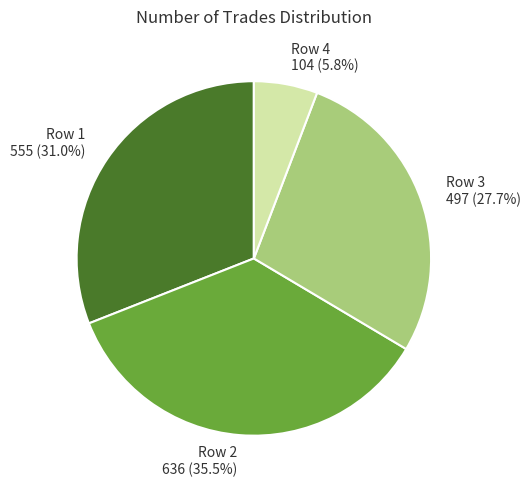

Does any single category account for the majority?

No